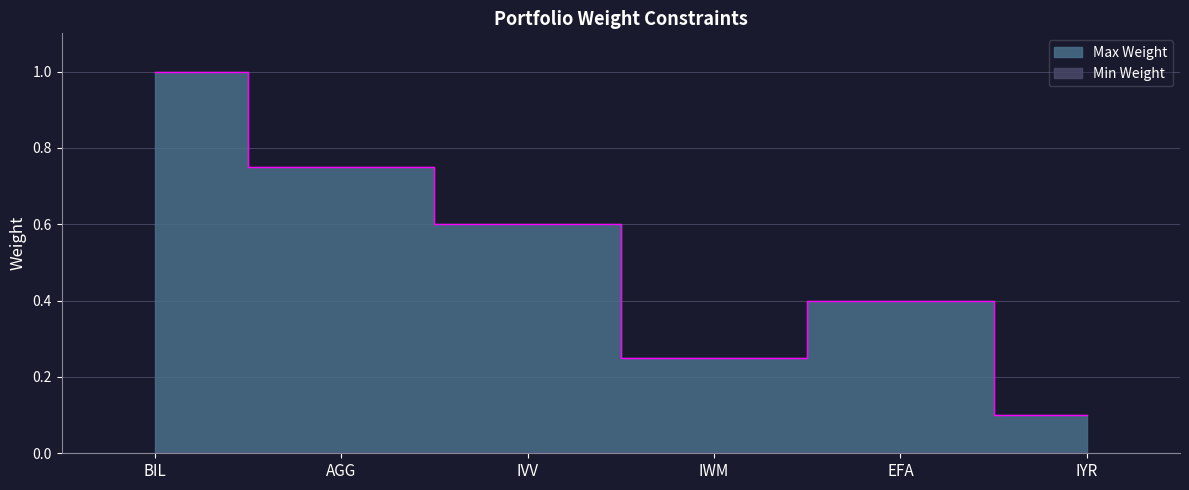

What is the difference between the values at IVV and BIL?

0.4